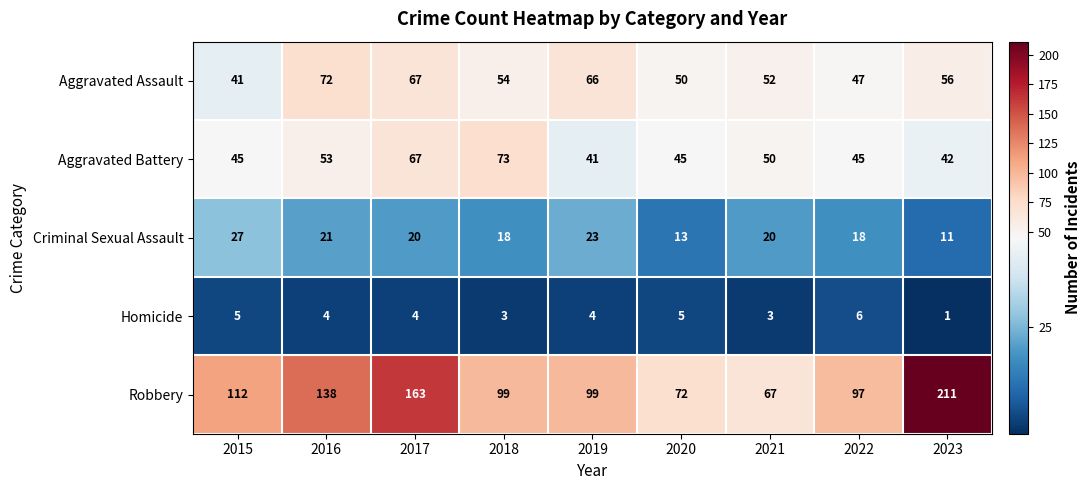

What is the spread (max minus min) of values at 2020?

67